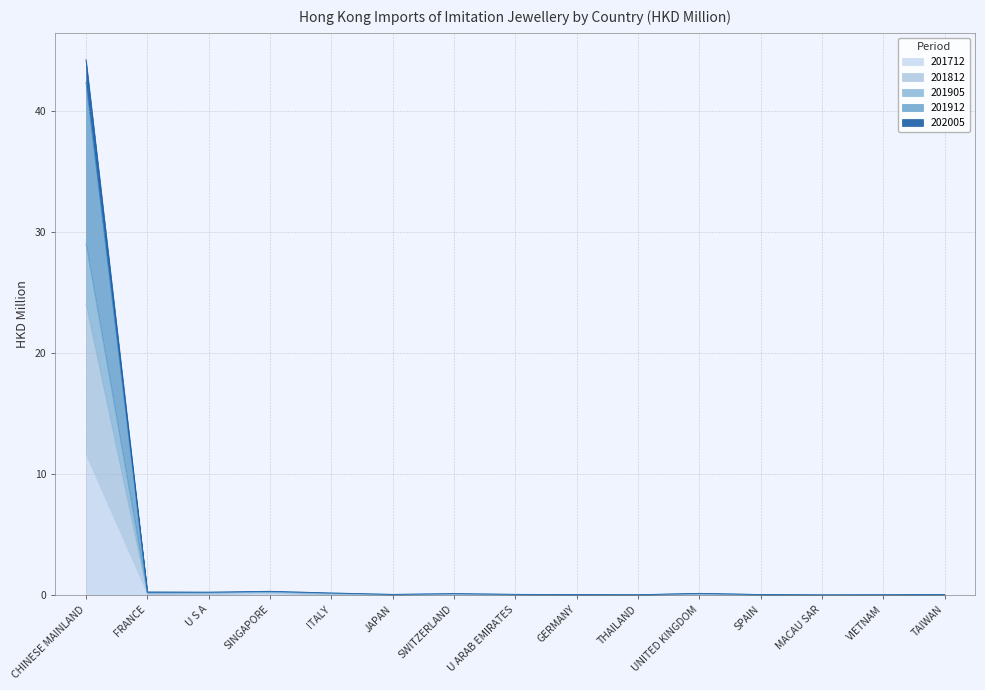

Reading left to right, list all the values displayed in this chart.

201712: 11.6	0.1	0.1	0.2	0.1	0.0	0.1	0.0	0.0	0.0	0.0	0.0	0.0	0.0	0.0
201812: 42.4	0.2	0.2	0.3	0.2	0.1	0.1	0.1	0.0	0.0	0.1	0.0	0.0	0.0	0.0
201905: 44.2	0.3	0.2	0.3	0.2	0.1	0.1	0.1	0.0	0.0	0.1	0.0	0.0	0.0	0.0
201912: 29.0	0.2	0.2	0.3	0.1	0.0	0.1	0.0	0.0	0.0	0.1	0.0	0.0	0.0	0.0
202005: 24.0	0.1	0.2	0.2	0.1	0.0	0.1	0.0	0.0	0.0	0.1	0.0	0.0	0.0	0.0